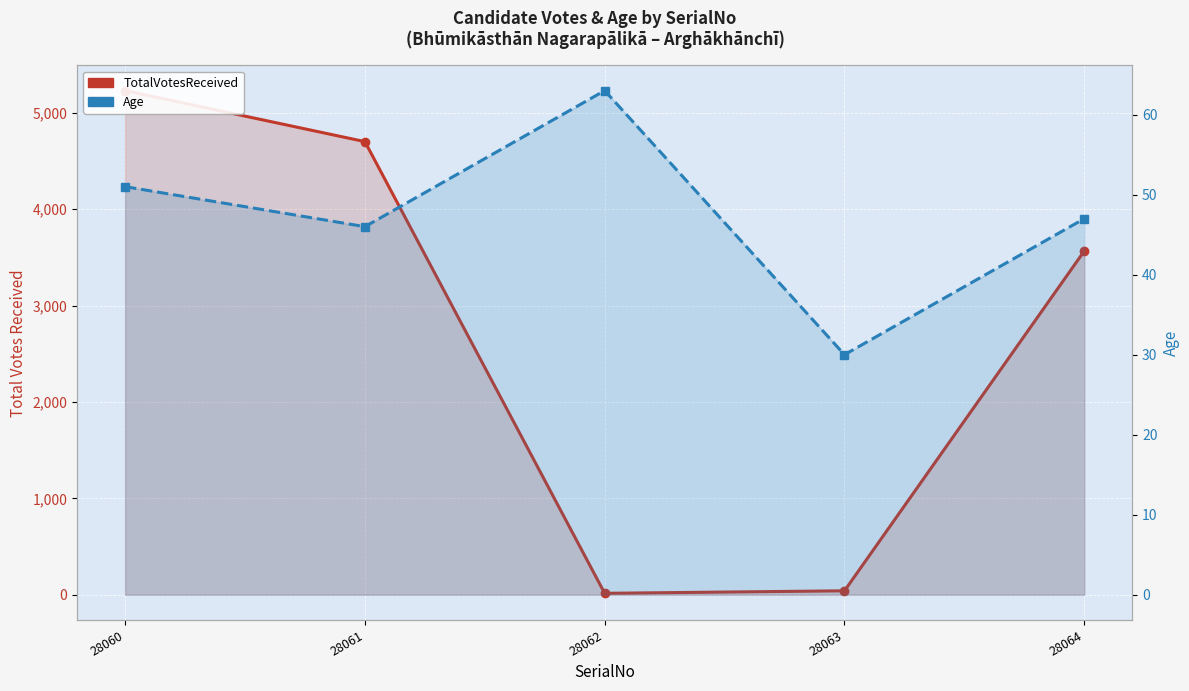

Which has a higher value, 28062 or 28060?

28060